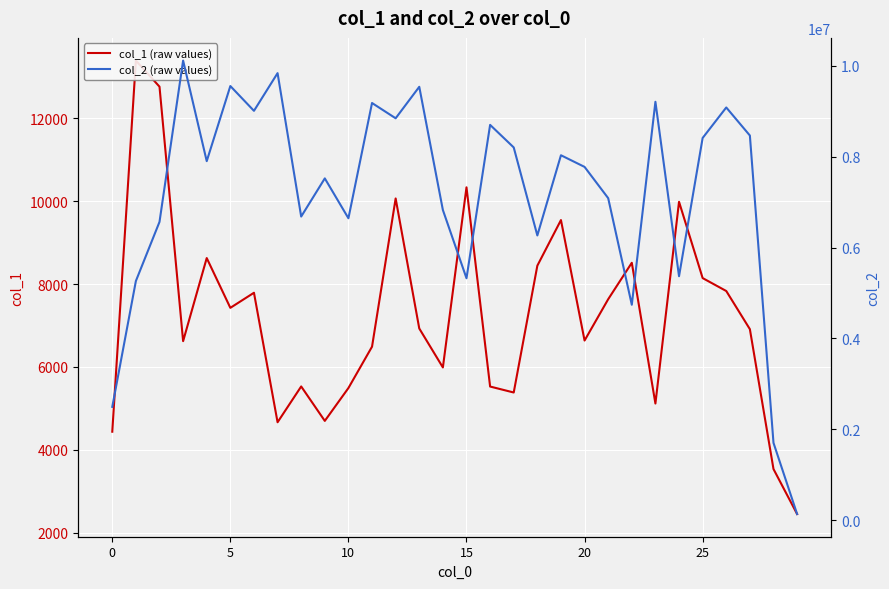

What is the minimum value shown in the chart?

2450